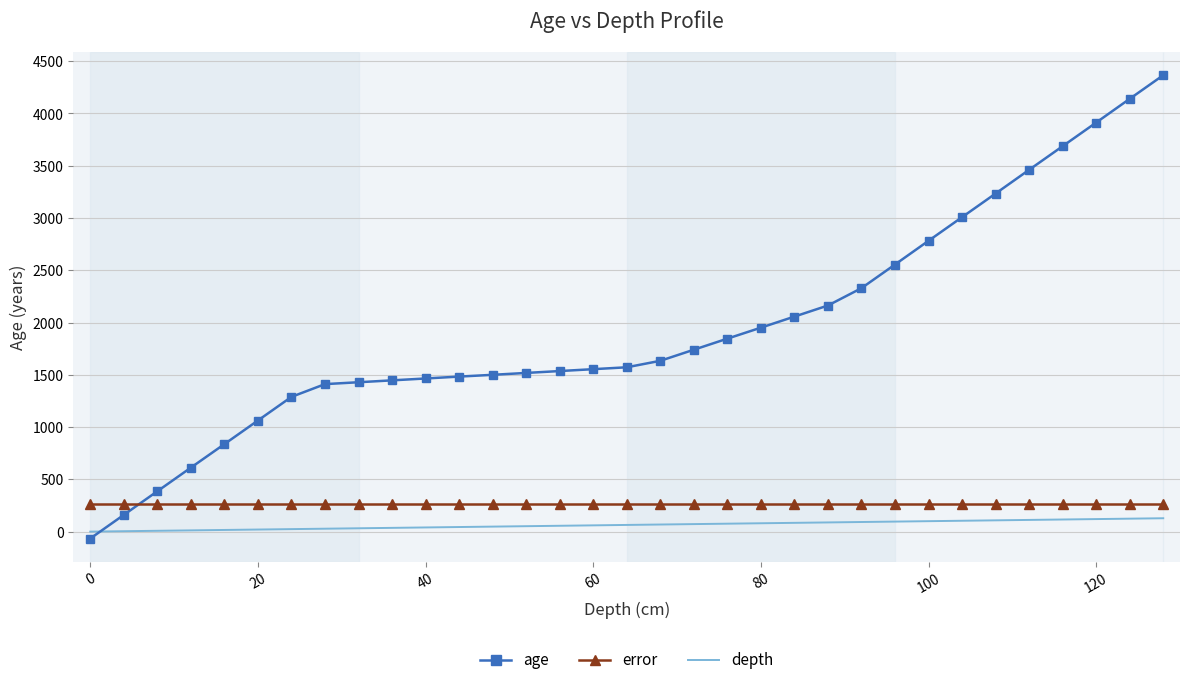

True or false: depth and error cross at least once.

False